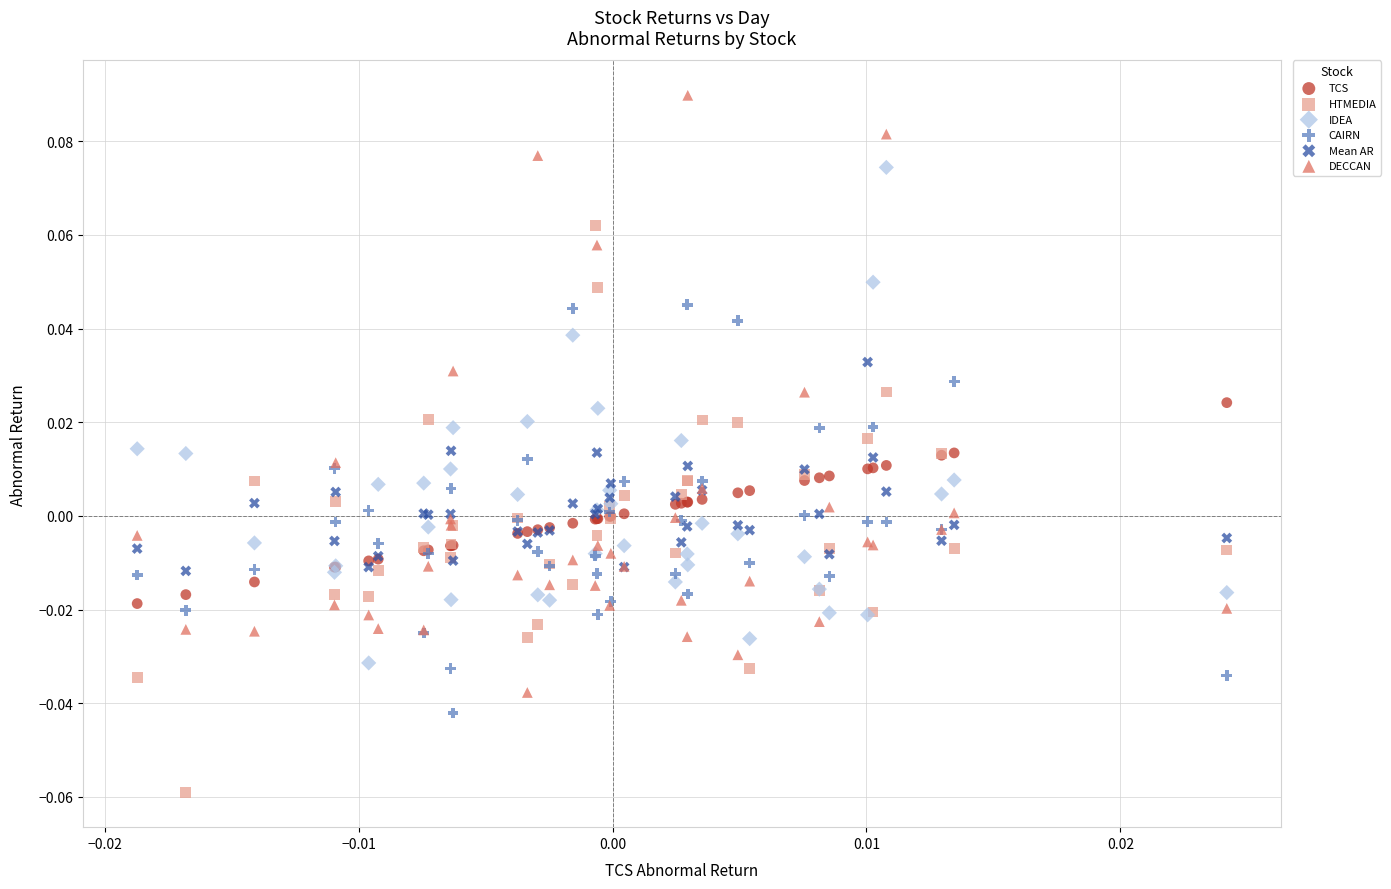

Which series reaches the maximum Y coordinate?

DECCAN